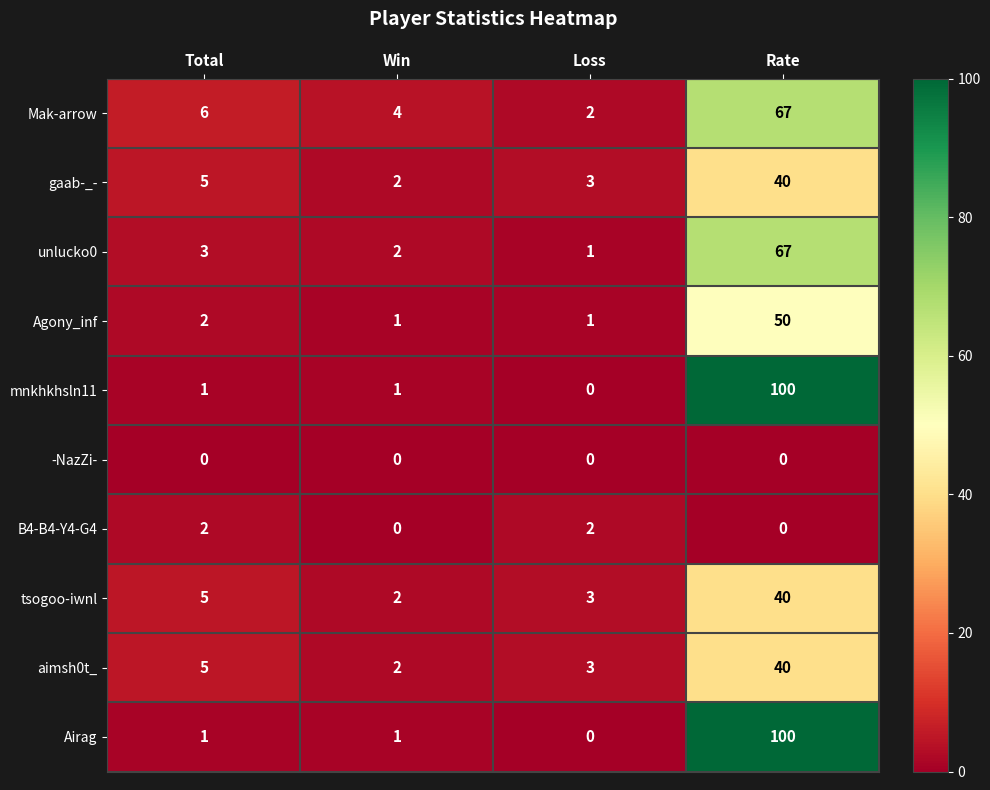

List the labels in order of Mak-arrow value, largest first.

Rate, Total, Win, Loss